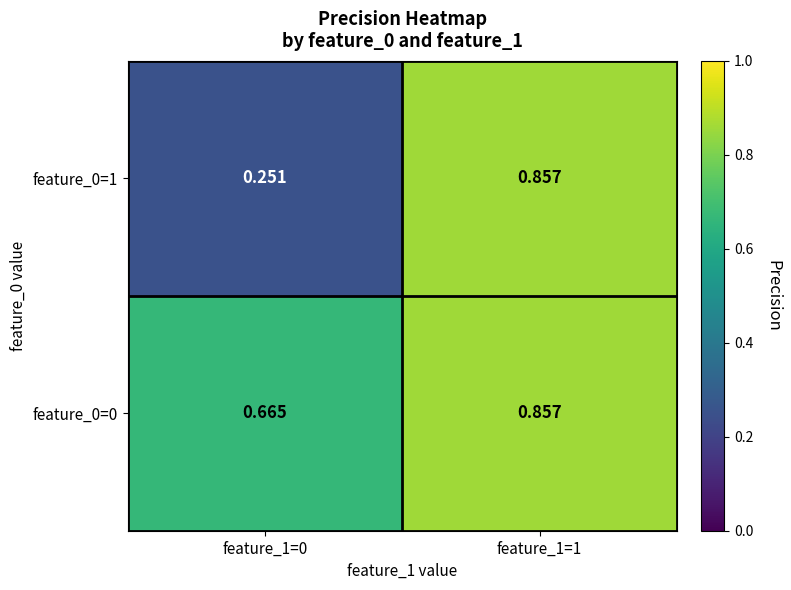

How many categories are shown in the chart?

2